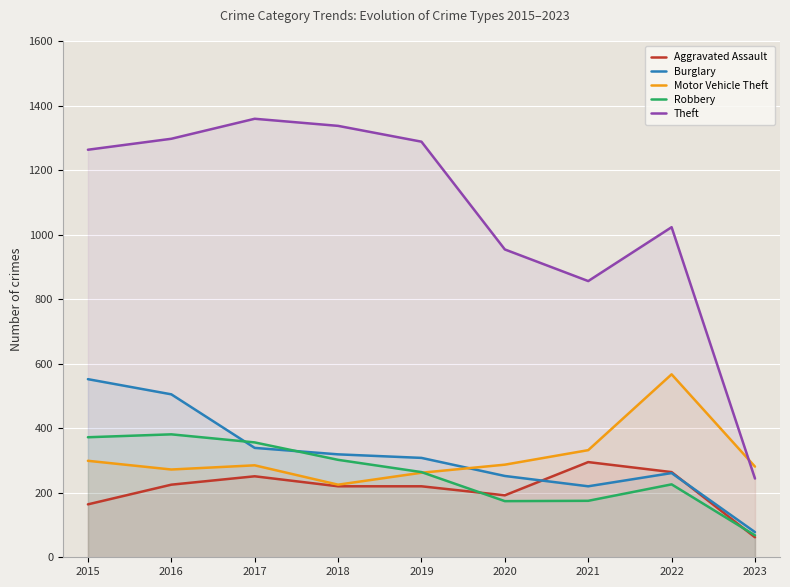

Which series ends up on top after the final intersection of Motor Vehicle Theft and Robbery?

Motor Vehicle Theft